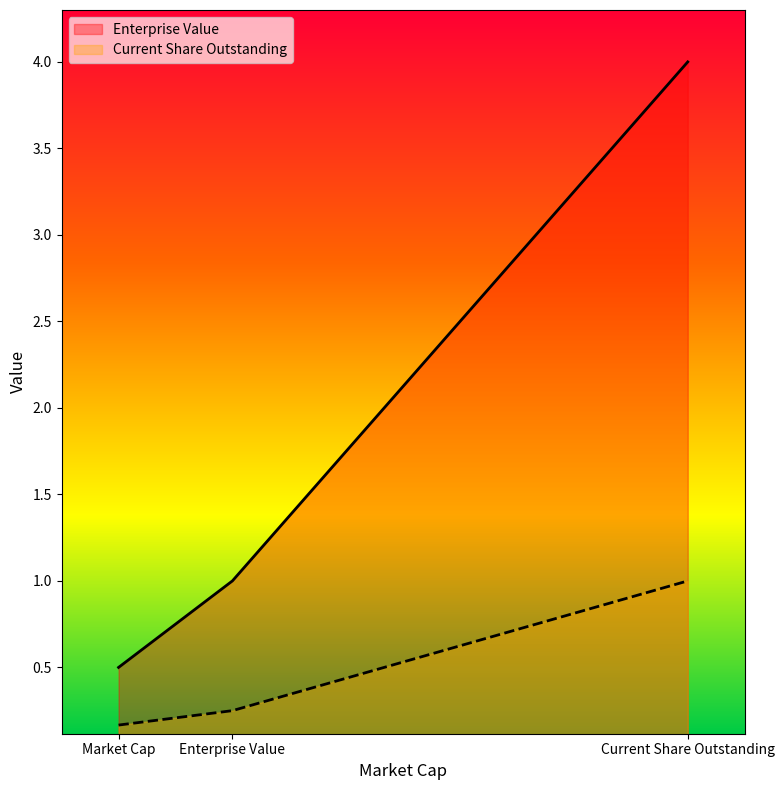

Reading left to right, list all the values displayed in this chart.

Enterprise Value: Market Cap=0.5	Enterprise Value=1.0	Current Share Outstanding=4.0
Current Share Outstanding: Market Cap=0.2	Enterprise Value=0.2	Current Share Outstanding=1.0